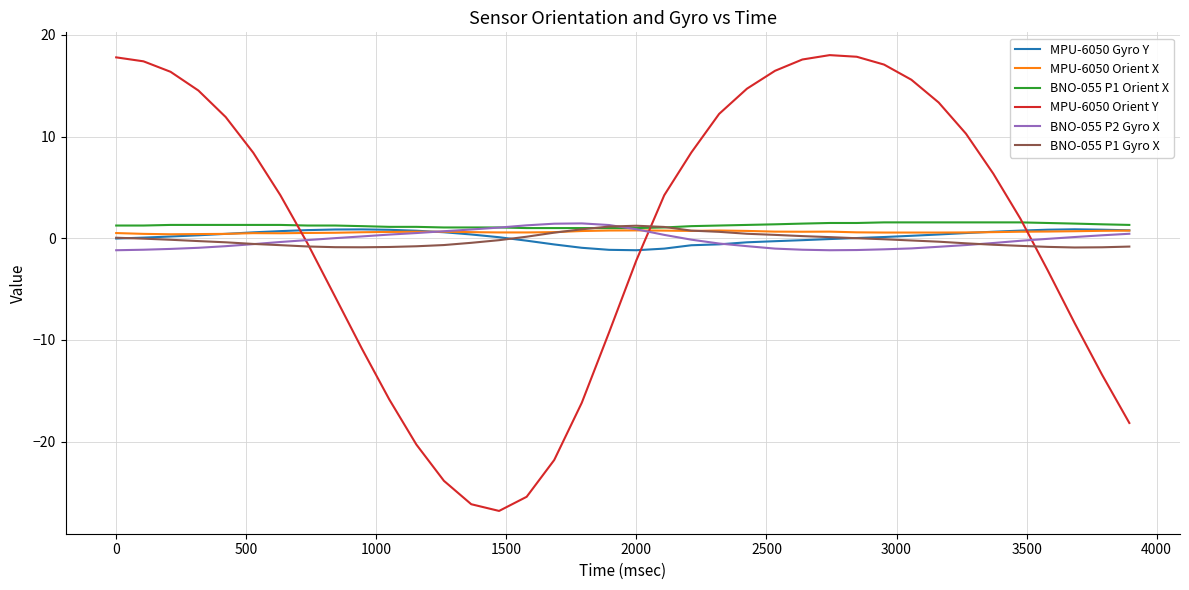

What is the greatest value displayed?

18.0